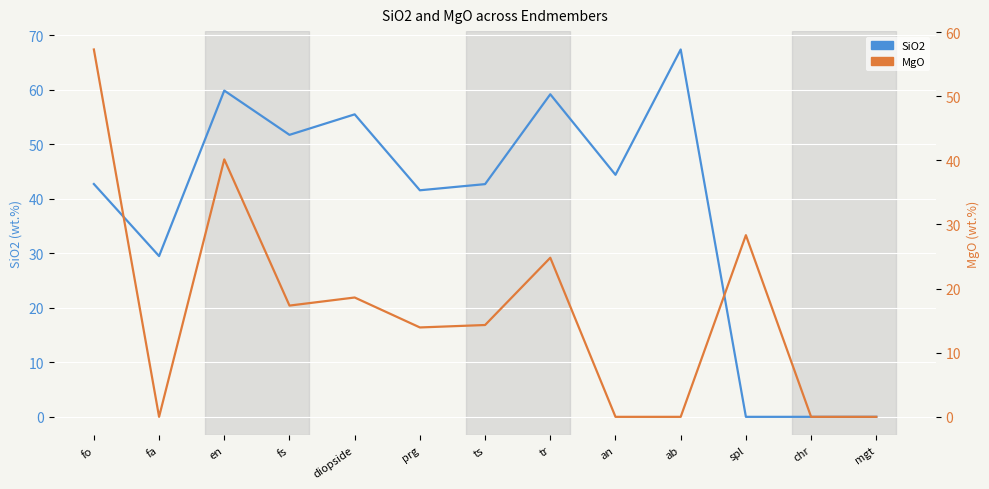

How many lines are shown in the chart?

2